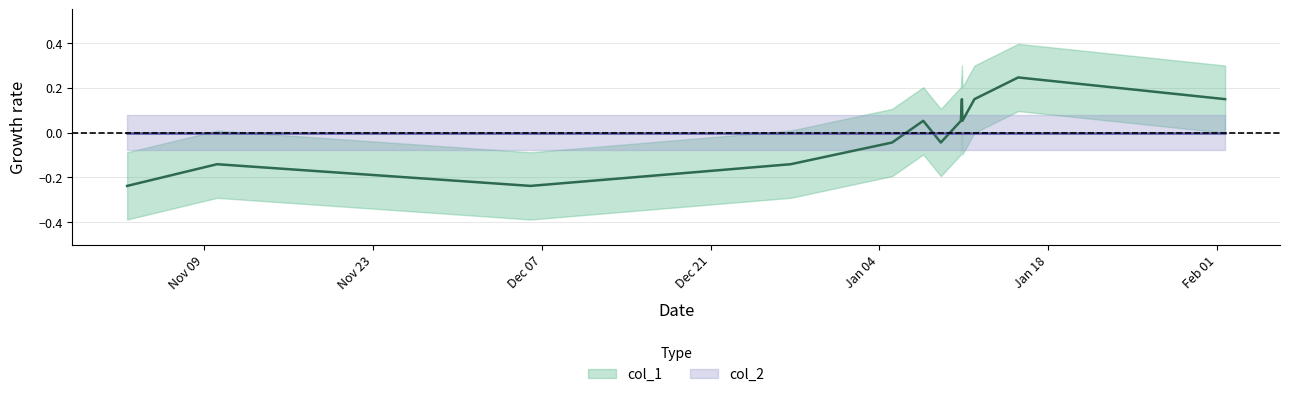

How many interior local valleys (lower than both neighbors) does the data have?

3